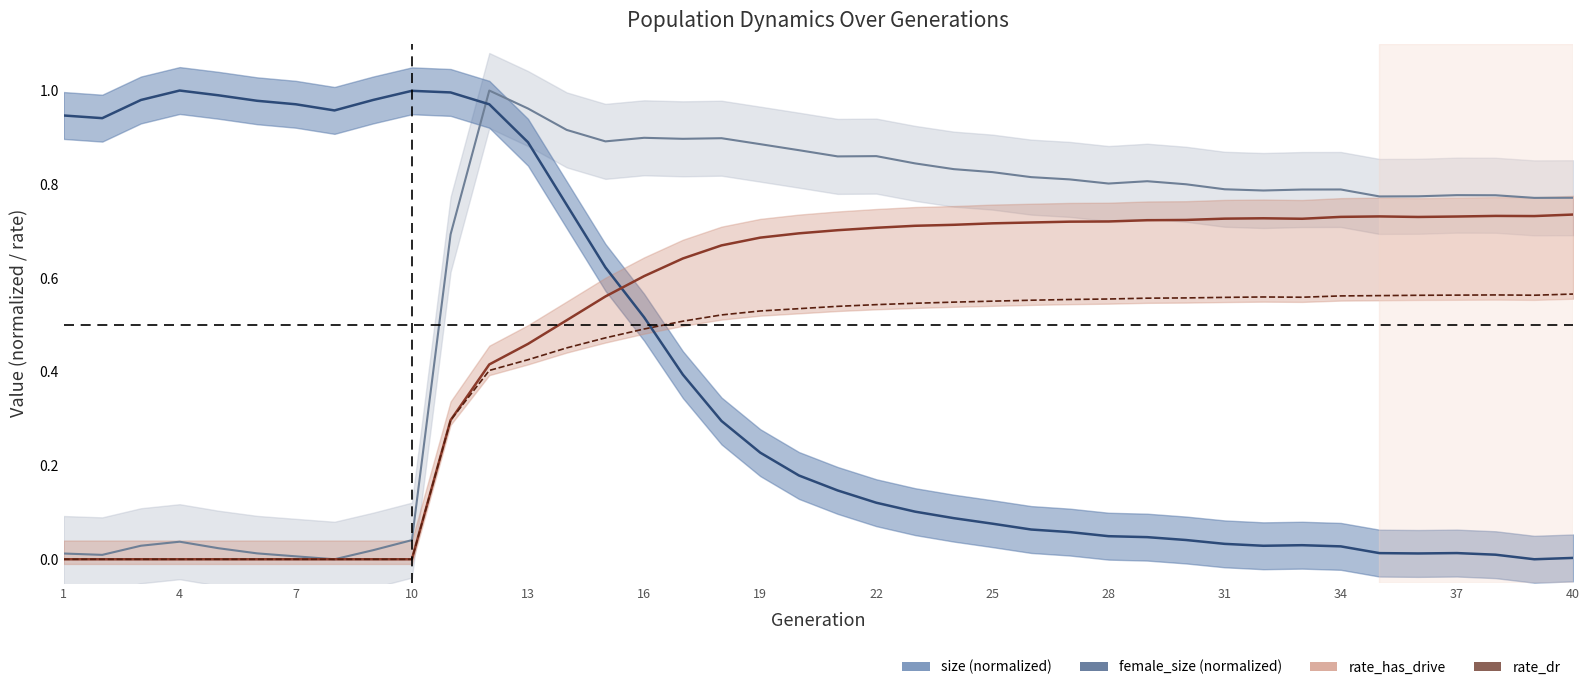

In rate_has_drive, how many points are higher than both neighbors (excluding endpoints)?

3